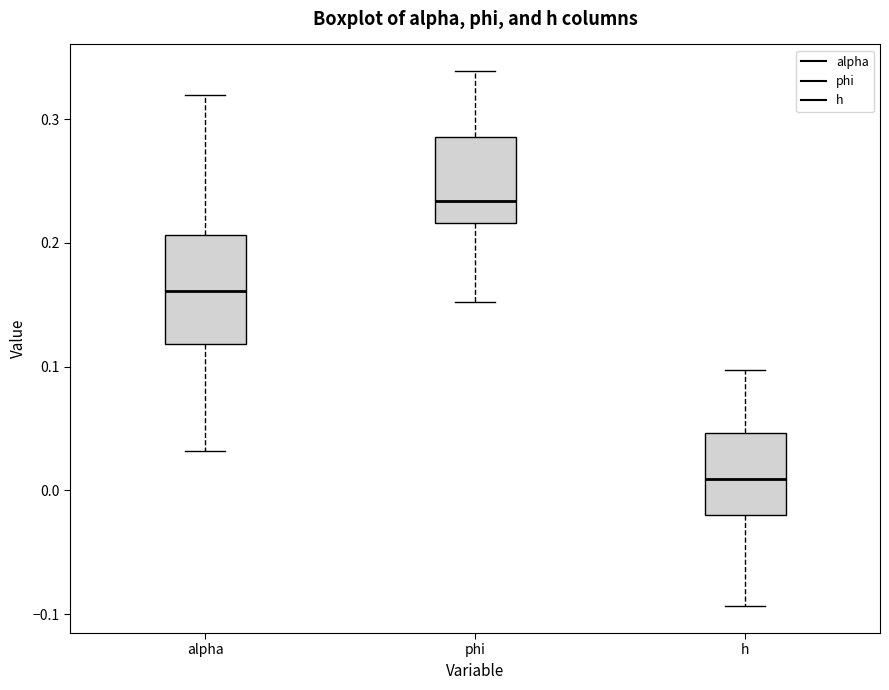

Where is the upper edge of the box for phi on the y-axis? The values are not printed on the chart, so give them approximately, as read against the axis.

0.29